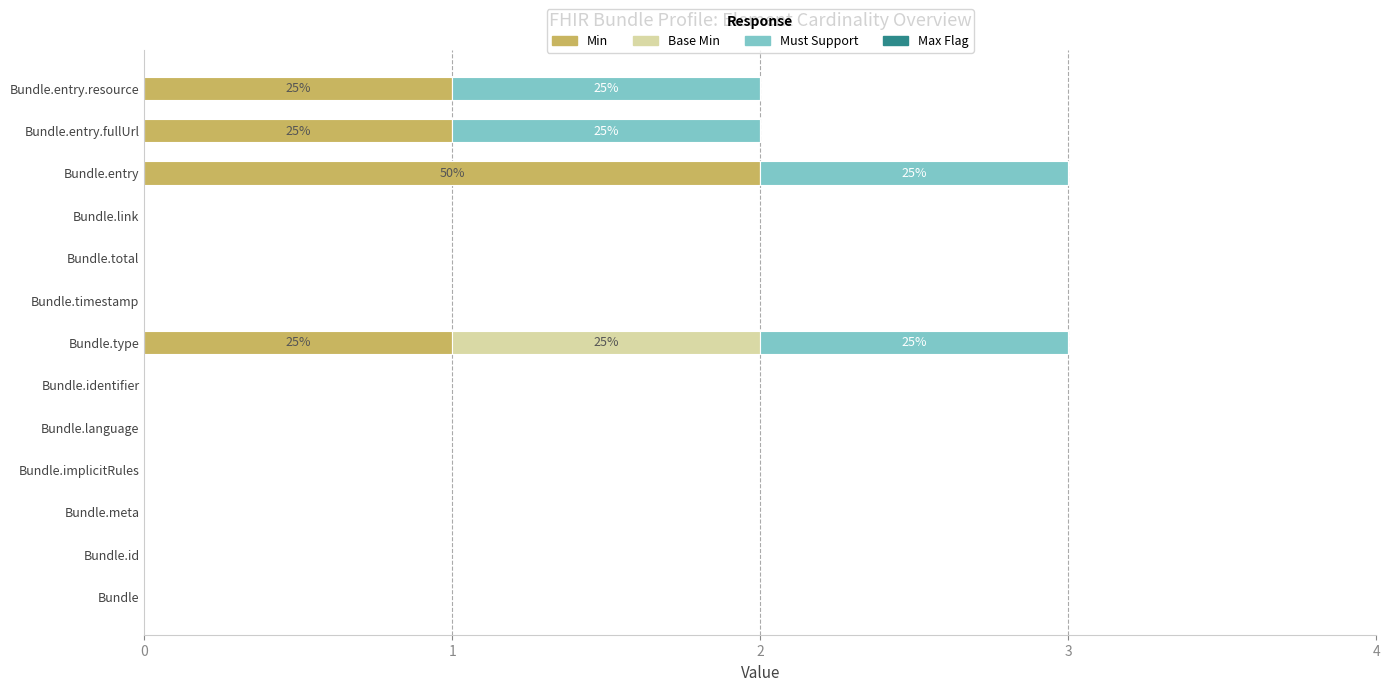

What is the total value across all series at Bundle.type?

3